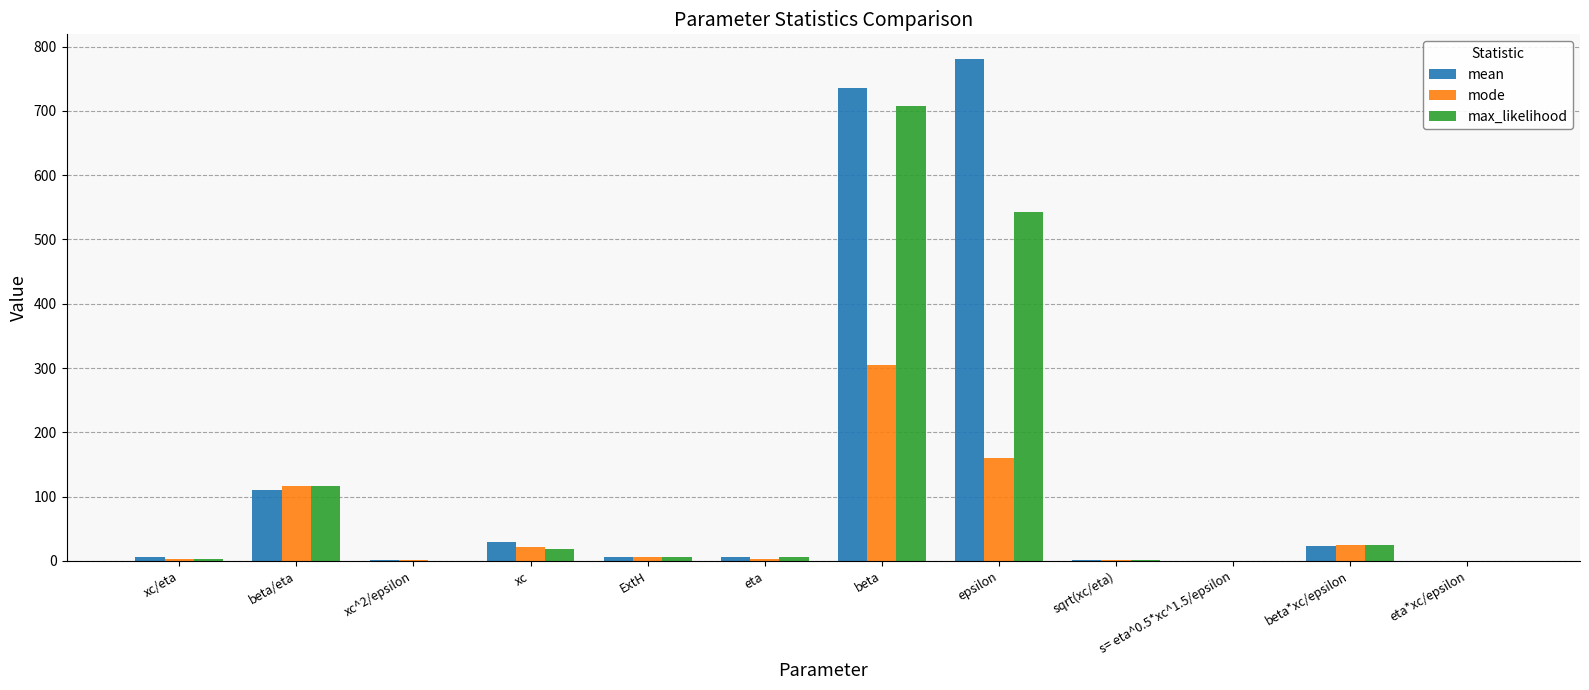

What is the highest value of the mode series?

305.3